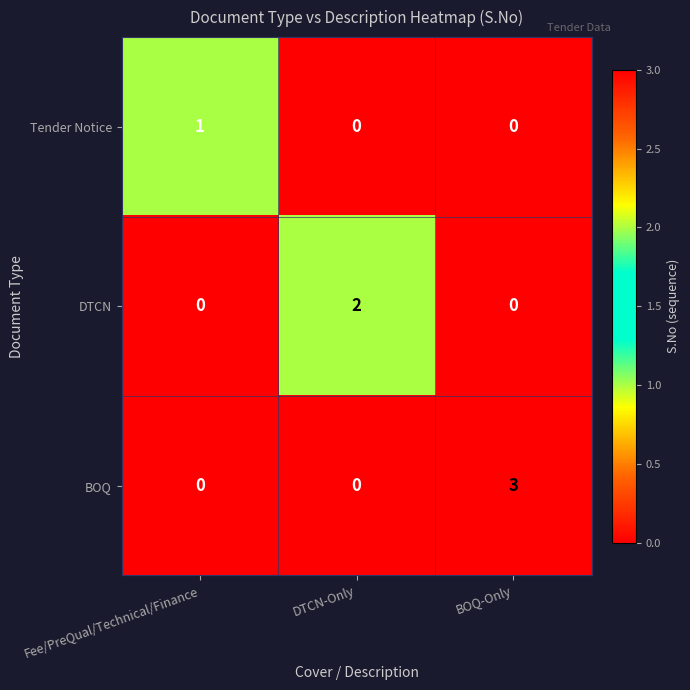

What is the difference between the highest and lowest values at Fee/PreQual/Technical/Finance?

1